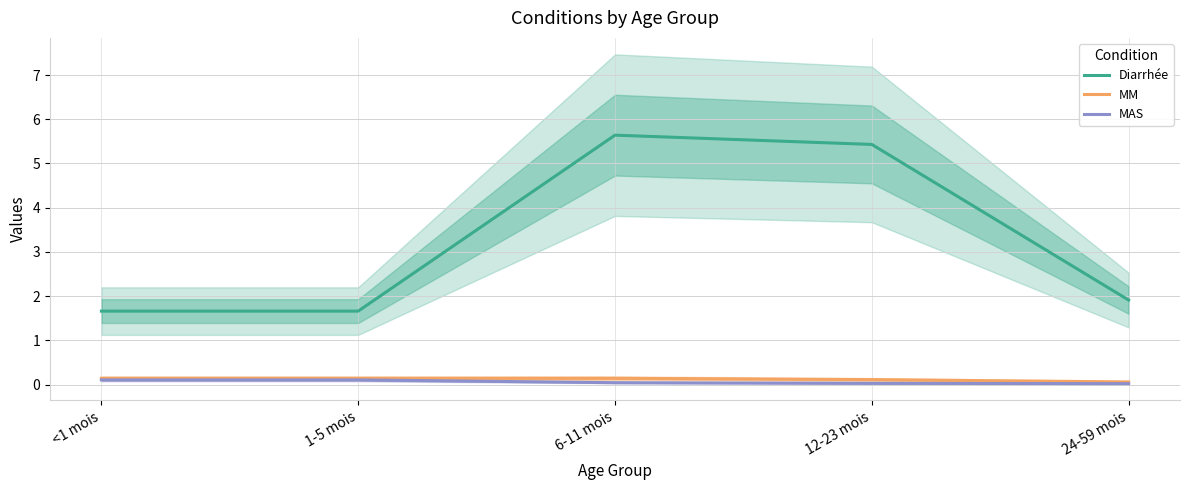

True or false: Diarrhée has more than 2 interior local peaks.

False